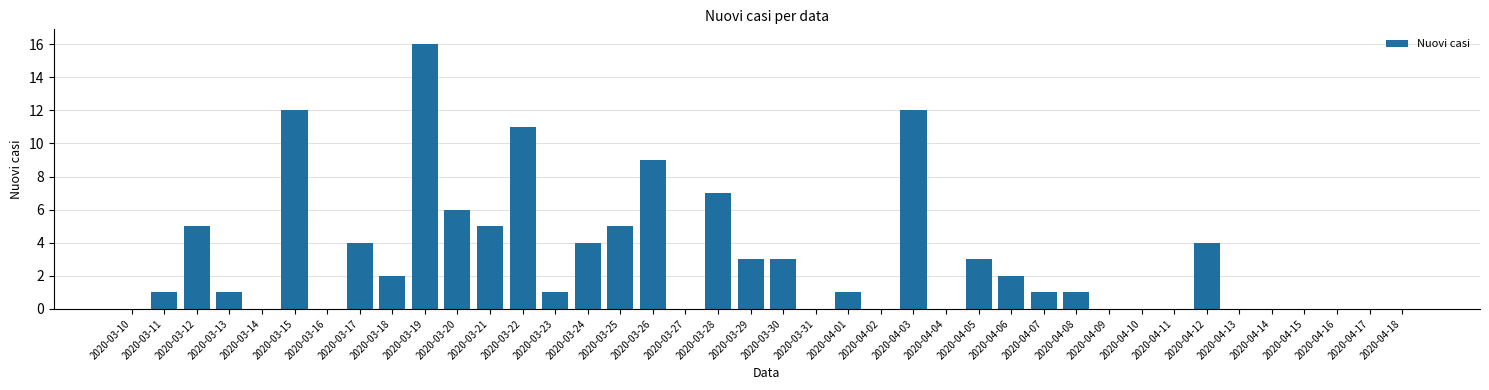

Are the bars horizontal?

No